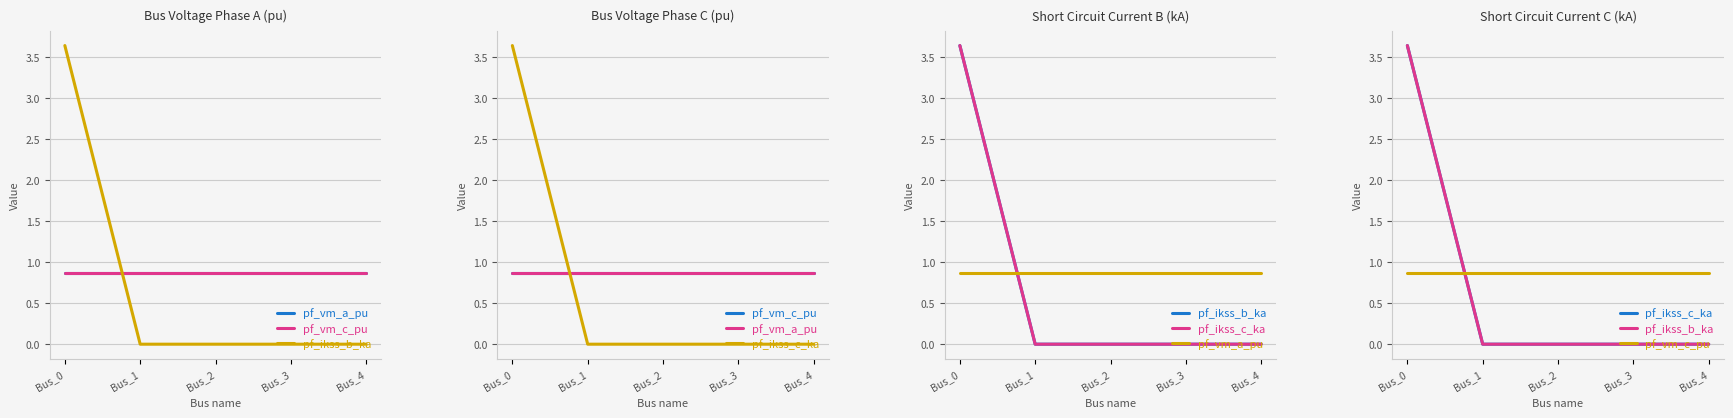

What is the average value of the pf_ikss_b_ka series?

0.7